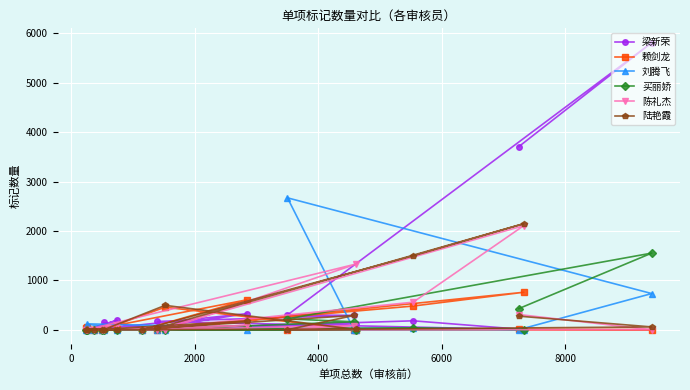

How many values in the 买丽娇 series exceed 3?

7